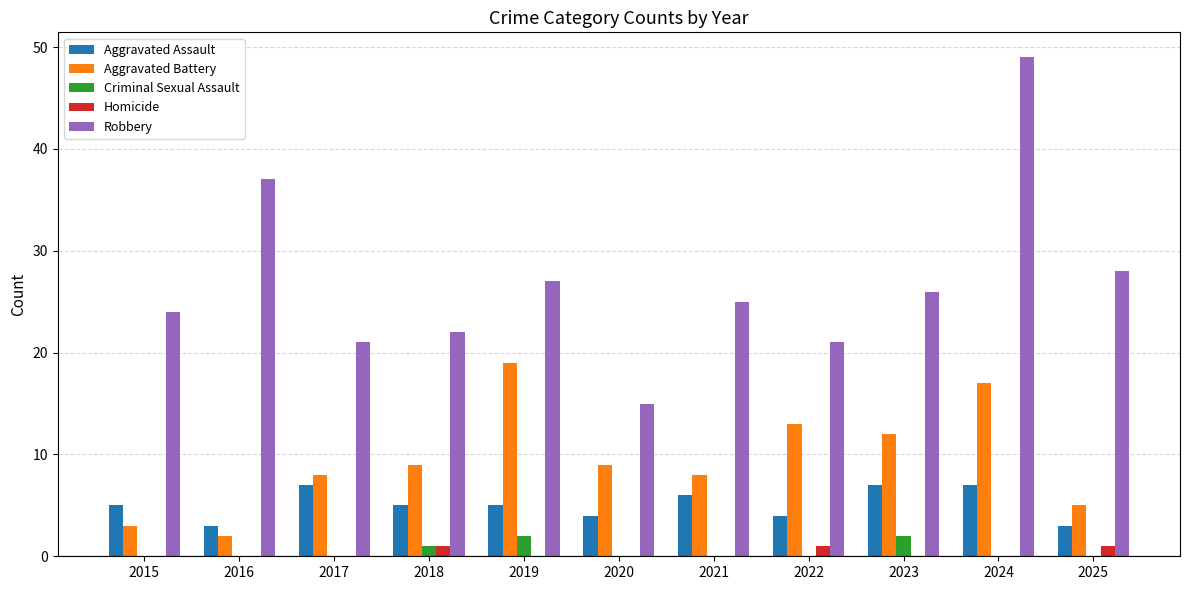

What is the difference between the Aggravated Battery values at 2015 and 2019?

16